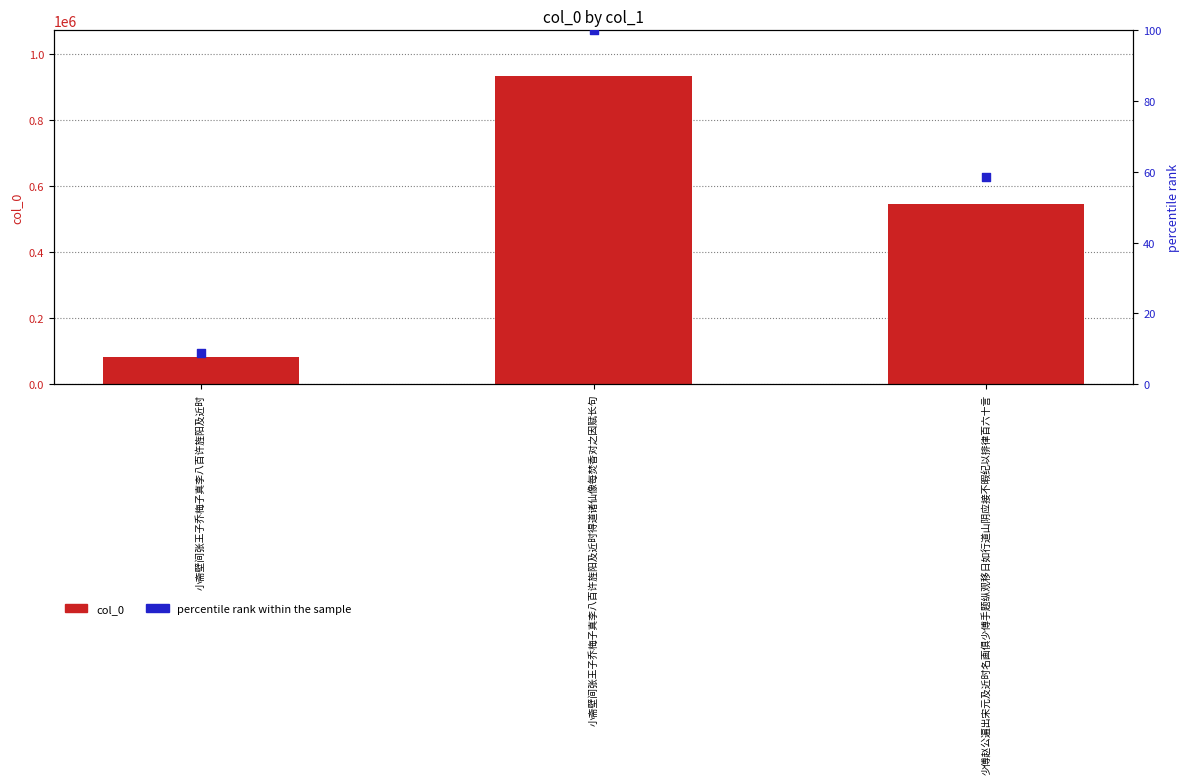

Which series reaches the maximum Y coordinate?

col_0